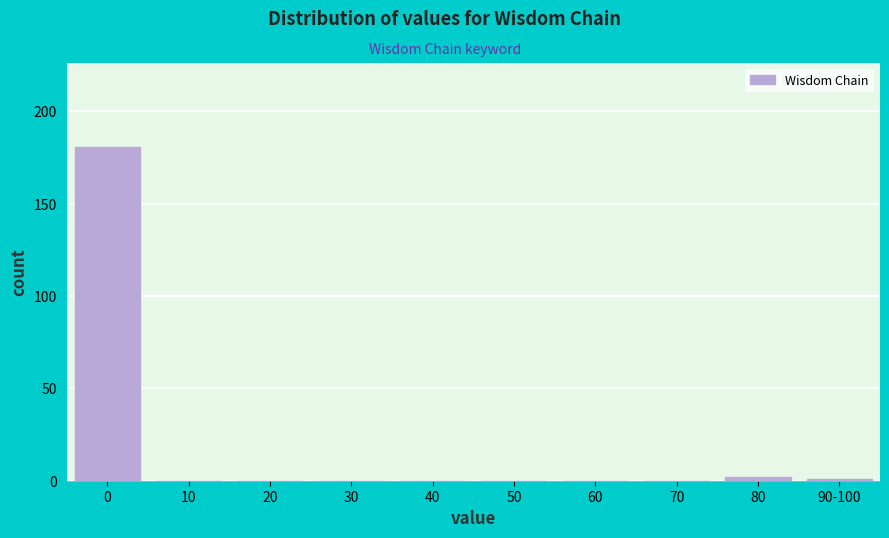

Reading left to right, transcribe all the data shown in this chart.

0=181	10=0	20=0	30=0	40=0	50=0	60=0	70=0	80=2	90-100=1